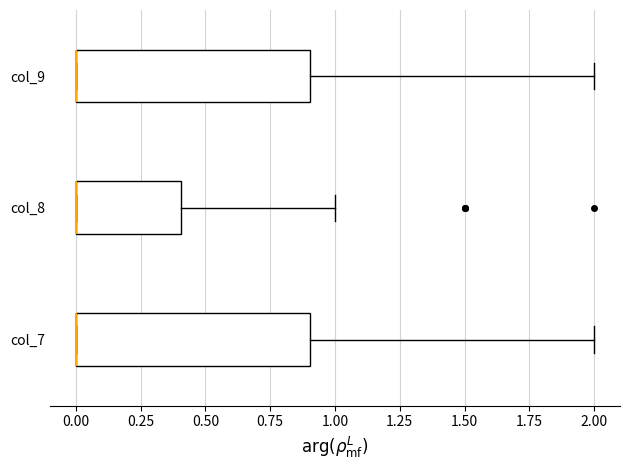

Reading bottom to top, transcribe this box plot: for each box, give where its median line is, the range the box spans, and where its two whiskers end, as read against the x-axis. The values are not printed on the chart, so give them approximately, as read against the axis.

col_7: median 0.0 (drawn on the box's left edge), box 0.0 to 0.9, whiskers 0.0 to 2.0
col_8: median 0.0 (drawn on the box's left edge), box 0.0 to 0.4, whiskers 0.0 to 1.0
col_9: median 0.0 (drawn on the box's left edge), box 0.0 to 0.9, whiskers 0.0 to 2.0